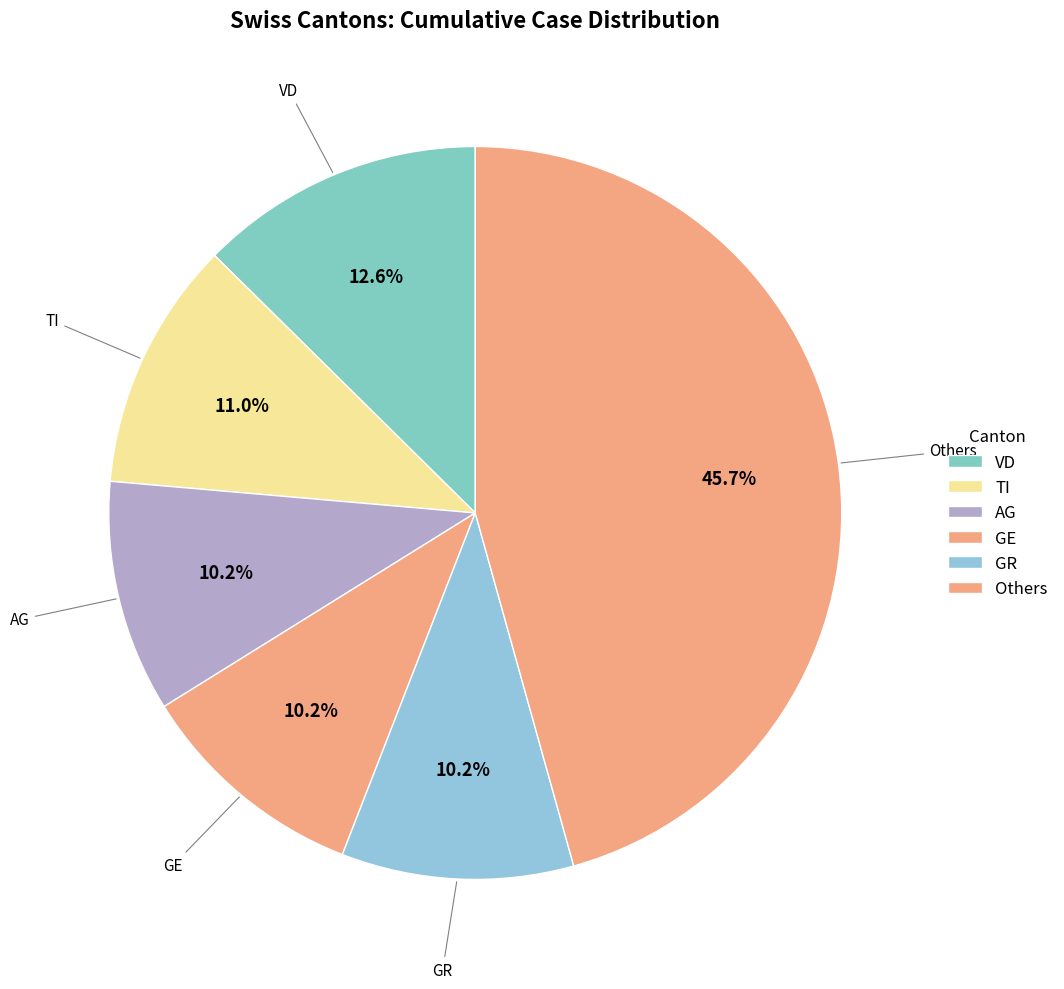

Is there a majority slice in this chart?

No